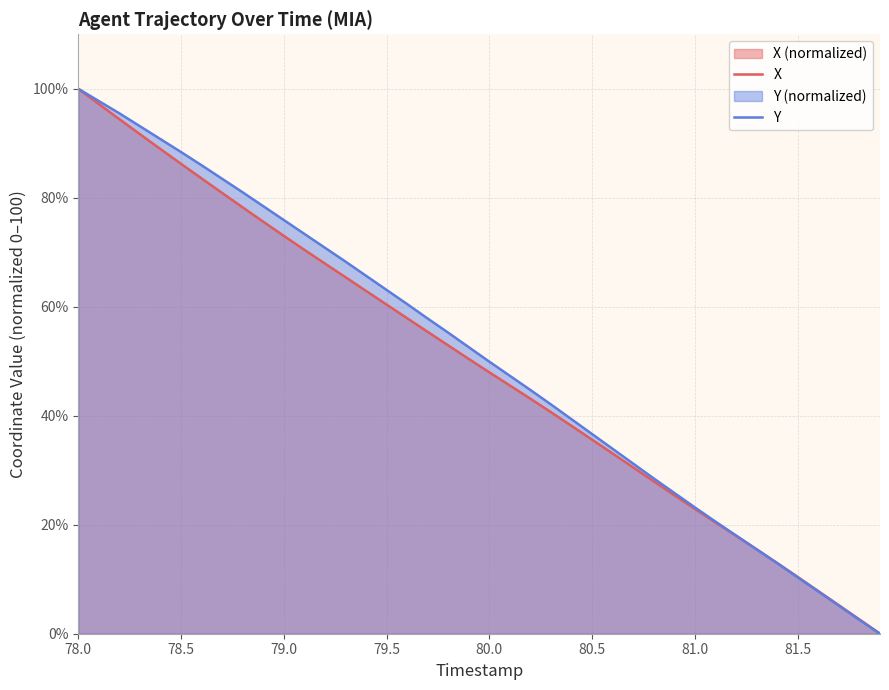

The X series shows 73.0 at 79.0. True or false?

True